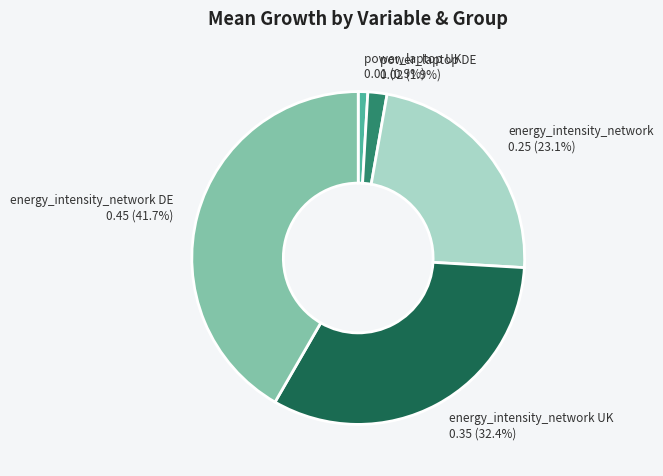

Does any single category account for the majority?

No